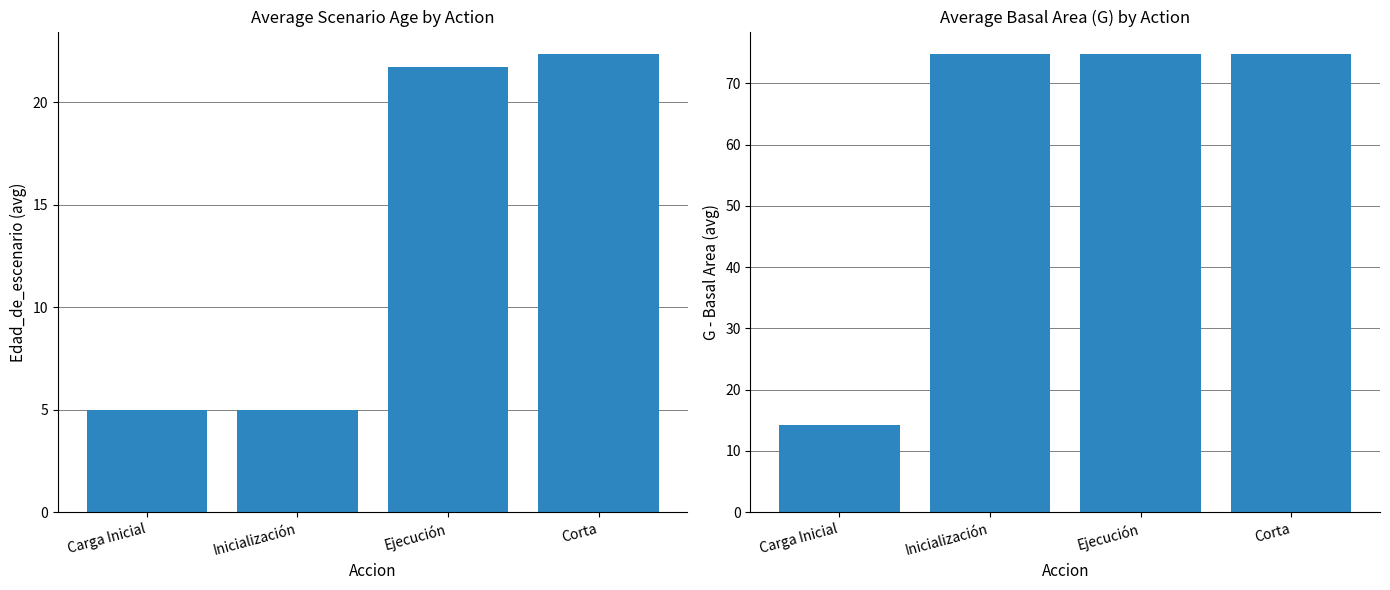

What is the maximum value shown in the chart?

74.7